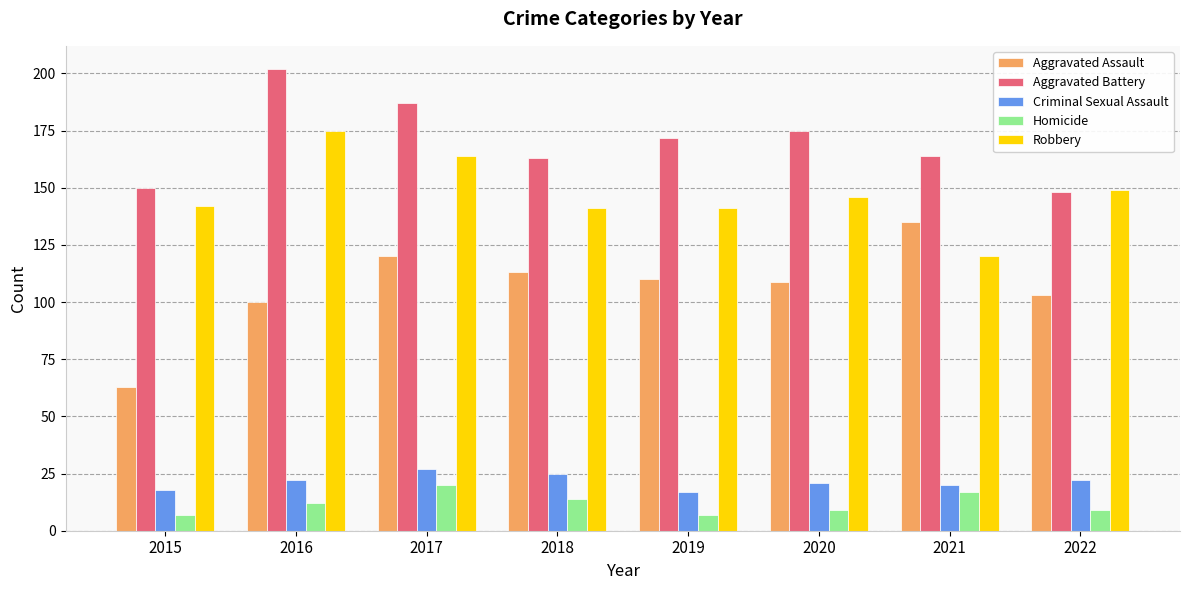

List the series in order of their peak value, highest first.

Aggravated Battery, Robbery, Aggravated Assault, Criminal Sexual Assault, Homicide